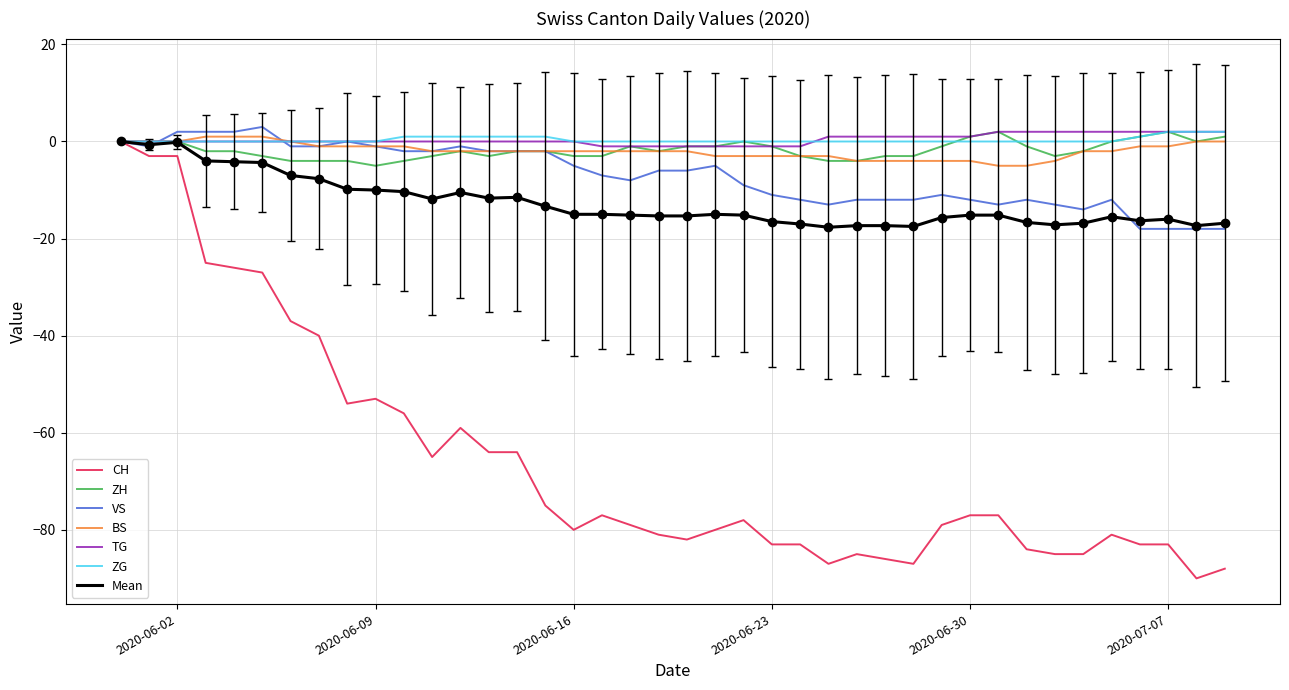

What is the minimum value shown in the chart?

-90.0